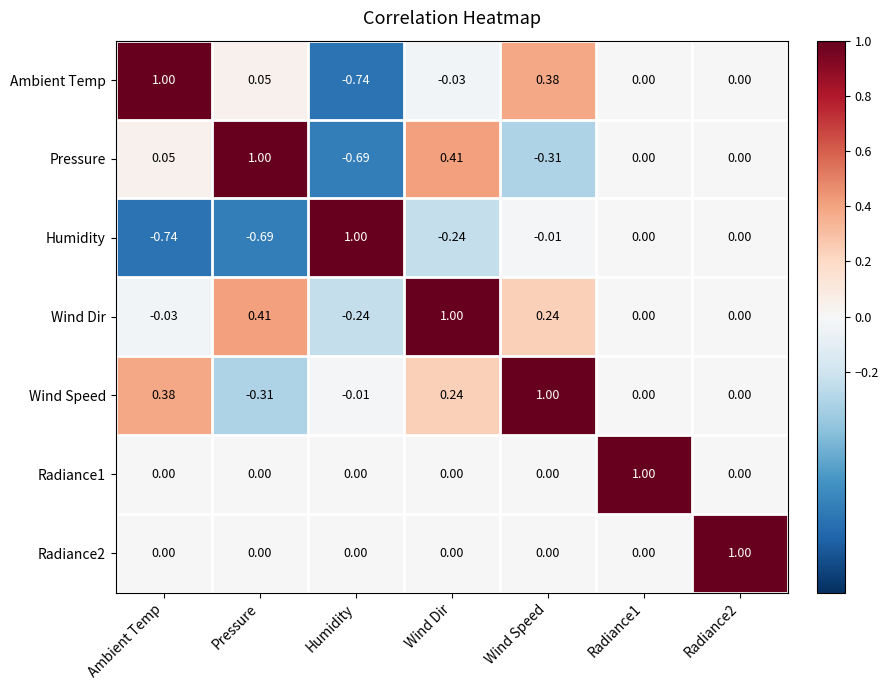

At which label does Wind Speed reach its minimum?

Pressure